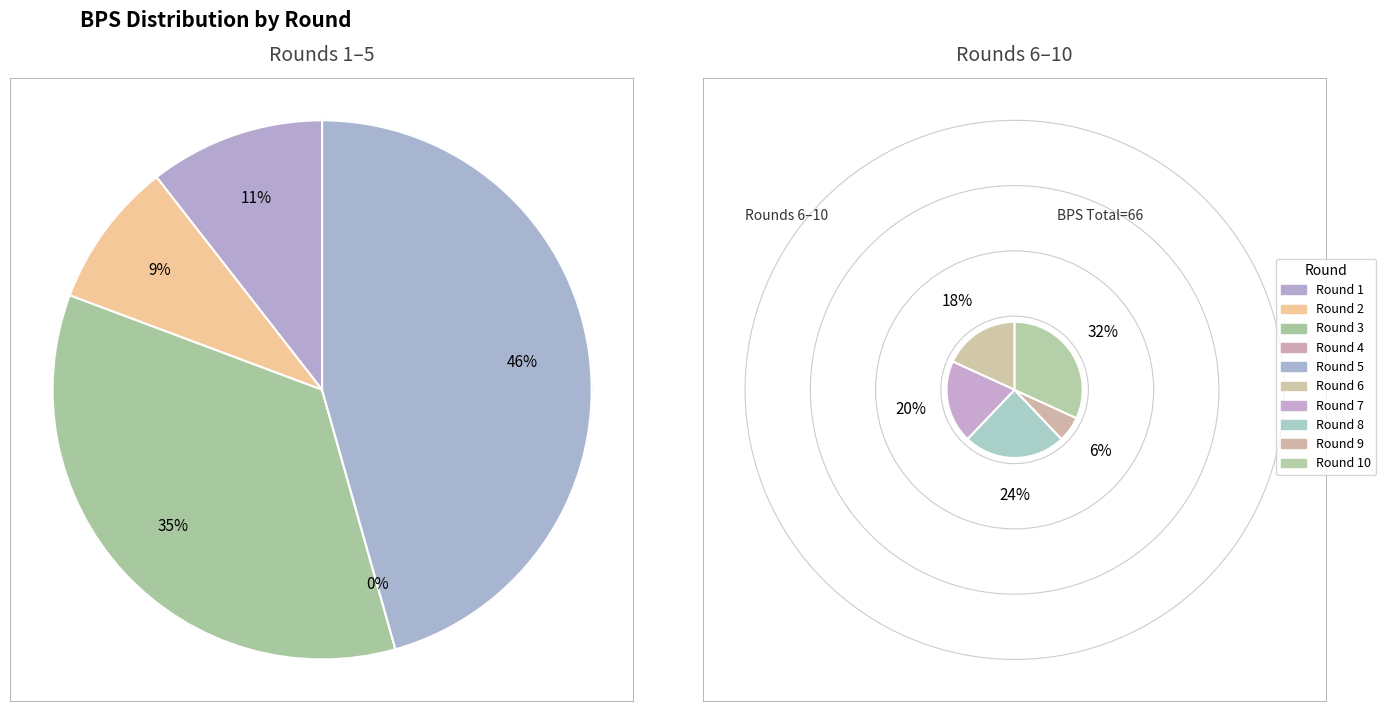

Which category has the biggest portion of the pie?

Round 5